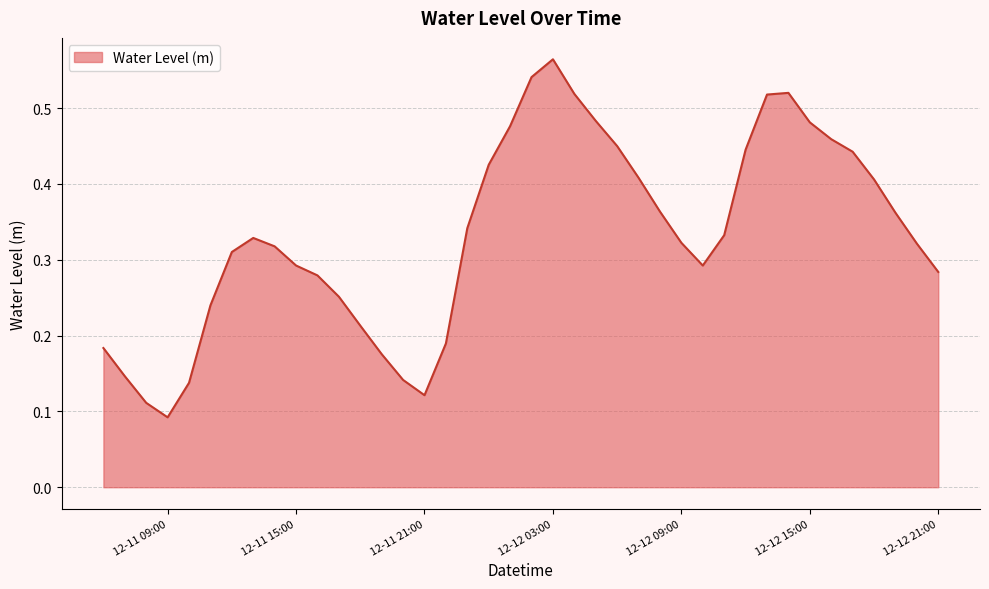

At which category does the chart reach its minimum across all series?

12-11 09:00